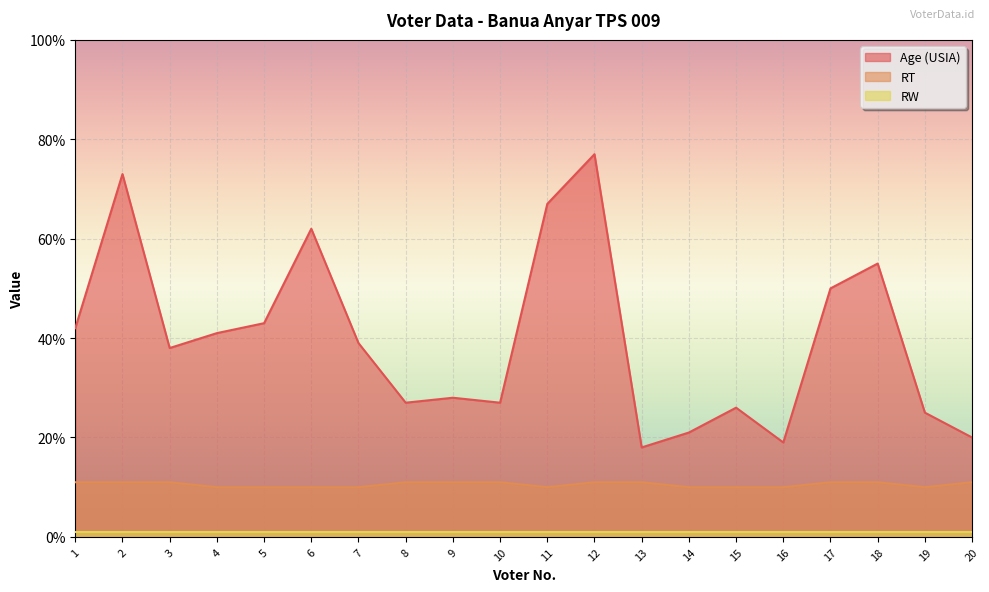

At how many categories does at least one series exceed 15?

20